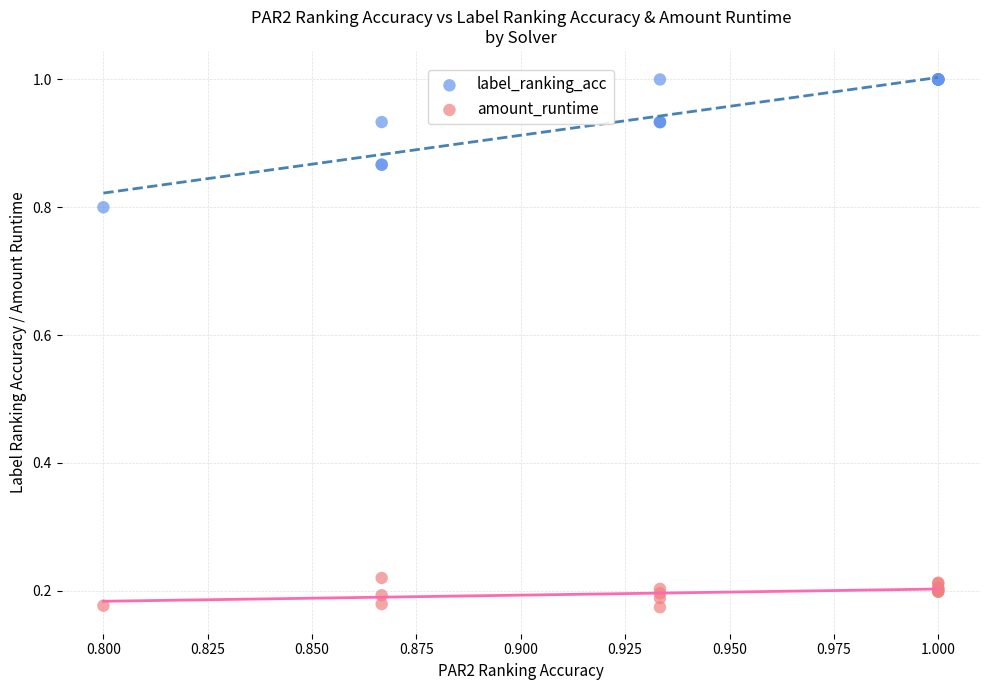

Which series reaches the maximum Y coordinate?

label_ranking_acc